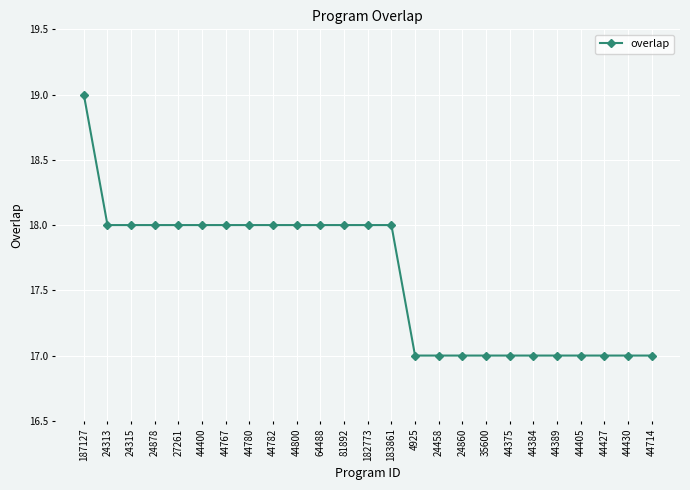

What is the change in value from 44782 to 44375?

-1